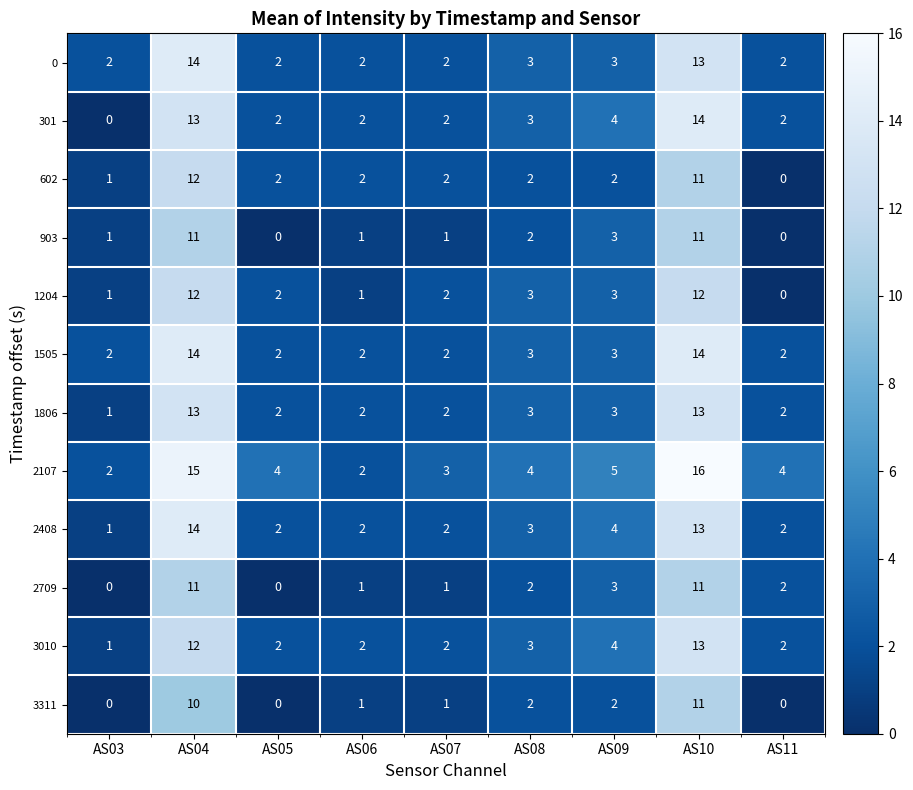

The 1505 series shows 3 at AS08. True or false?

True